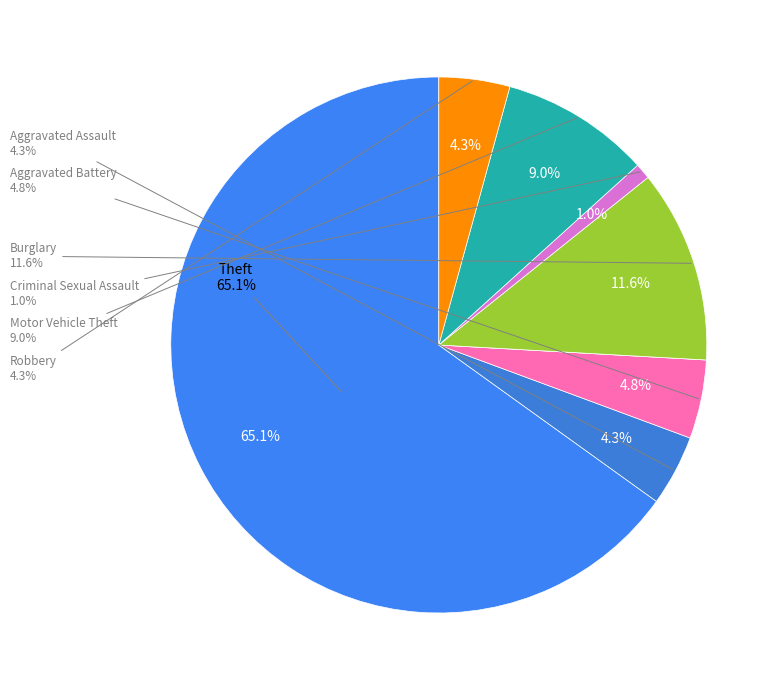

What percentage is NOT represented by Arson?

100.0%